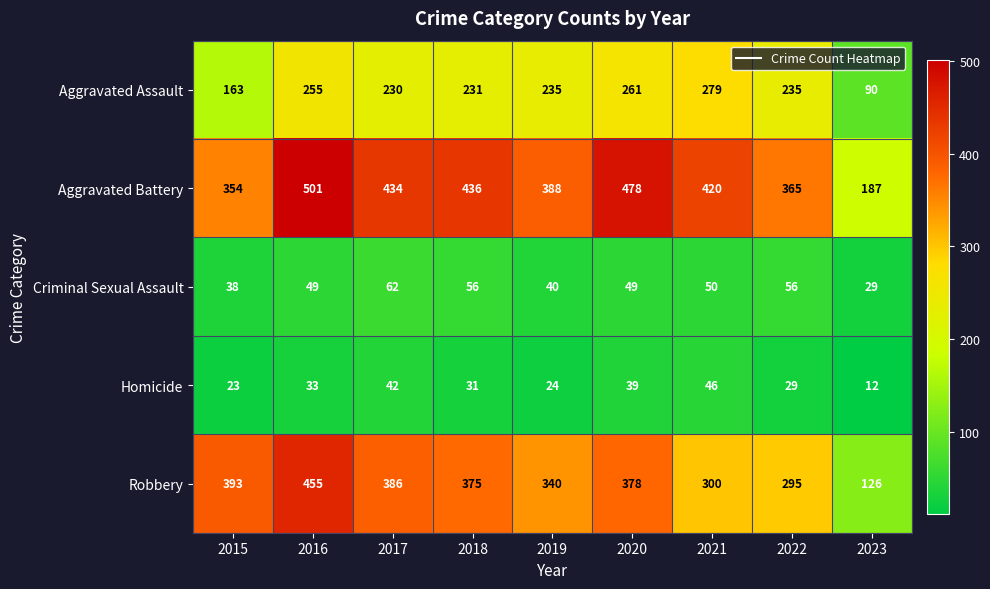

What is the average value of the Robbery series?

339